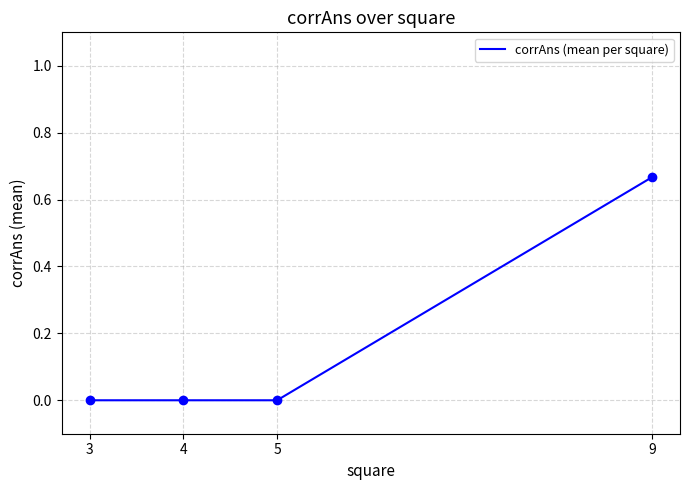

What is the change in value from 3 to 9?

+0.7